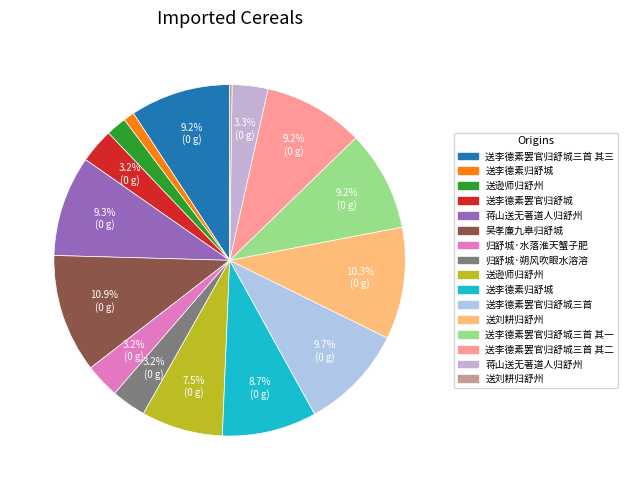

Count the number of slices in the pie.

16